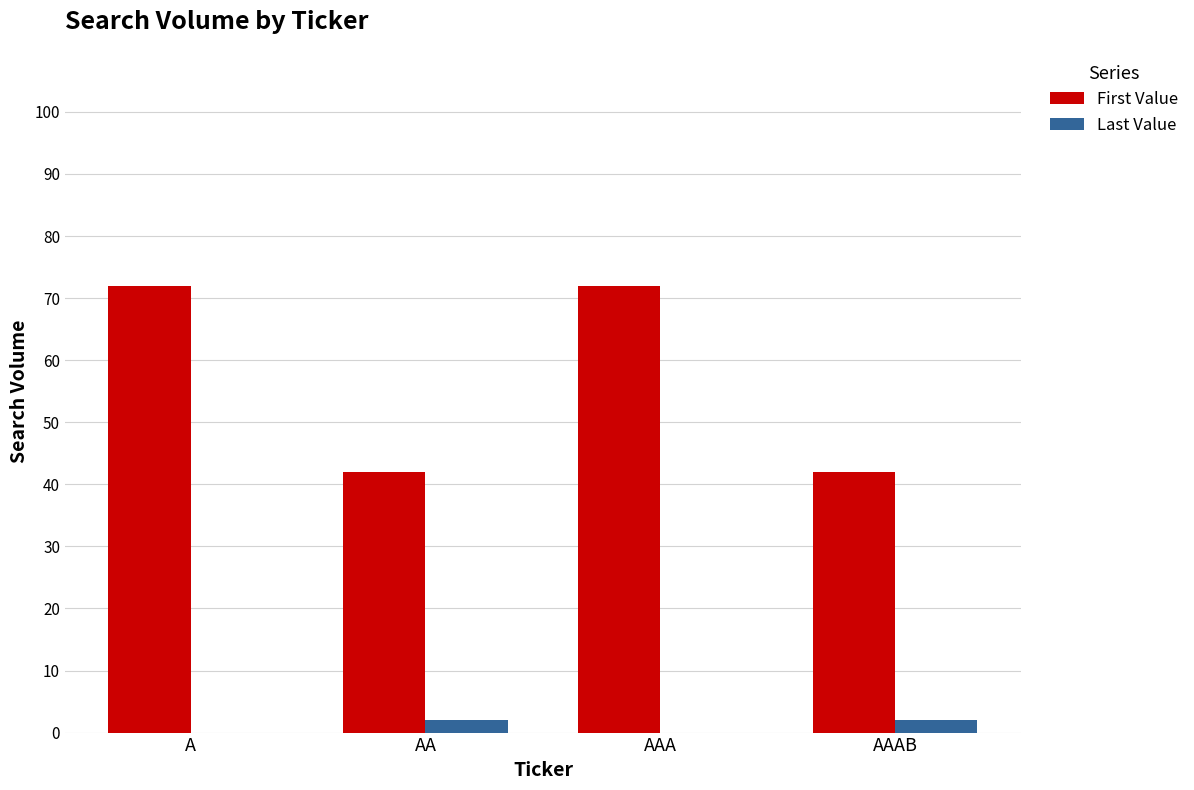

Are the bars grouped side by side (vs. stacked)?

Yes